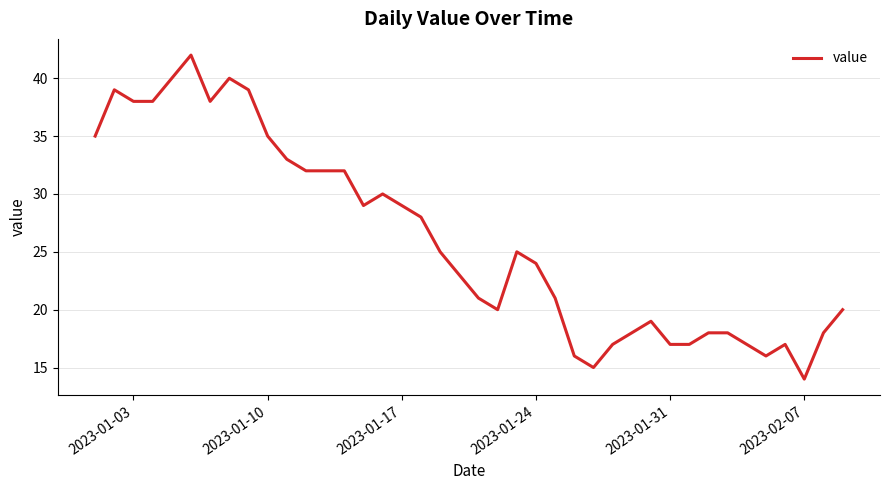

What is the difference between the maximum and minimum values?

28